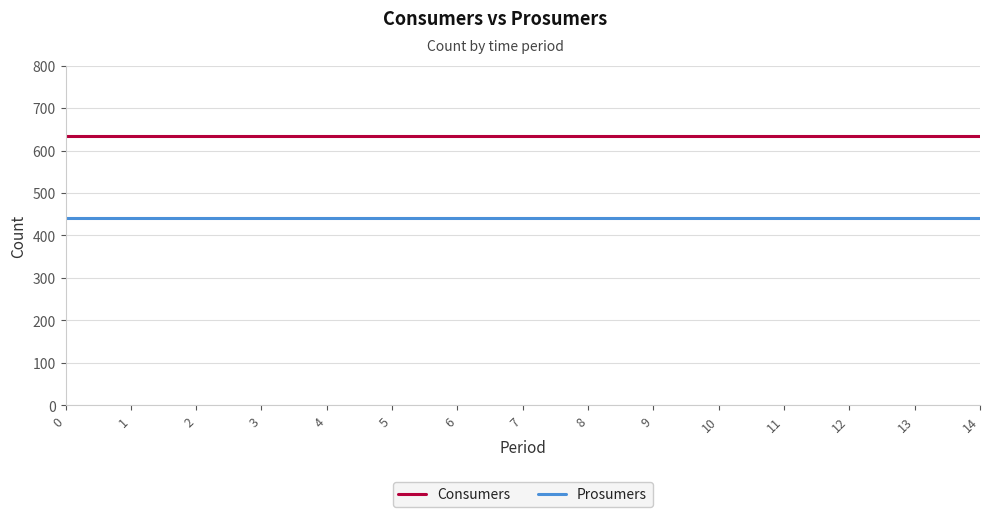

Reading right to left, extract all data points from this chart.

Consumers: 635	635	635	635	635	635	635	635	635	635	635	635	635	635	635
Prosumers: 440	440	440	440	440	440	440	440	440	440	440	440	440	440	440